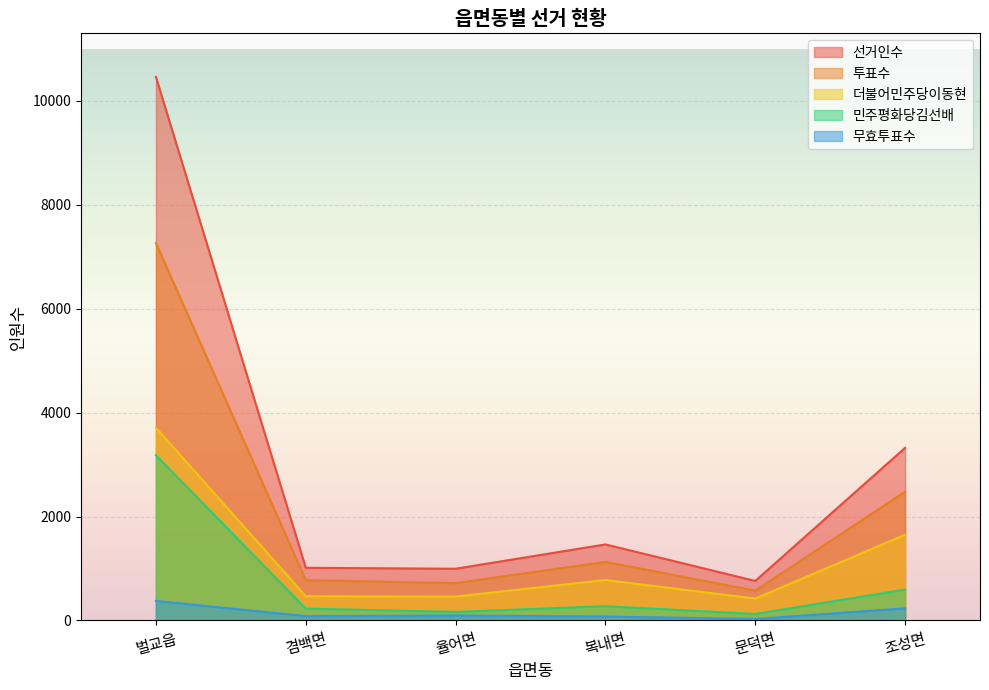

At 조성면, list the series in order from smallest to largest.

무효투표수, 민주평화당김선배, 더불어민주당이동현, 투표수, 선거인수